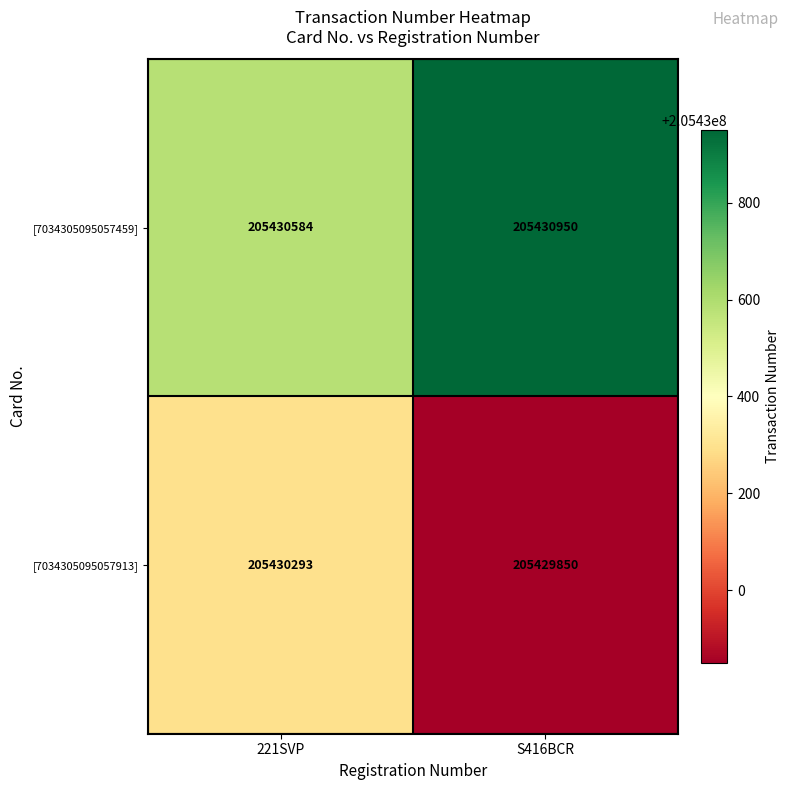

Reading left to right, extract all data points from this chart.

[7034305095057459]: 221SVP=205430584	S416BCR=205430950
[7034305095057913]: 221SVP=205430293	S416BCR=205429850